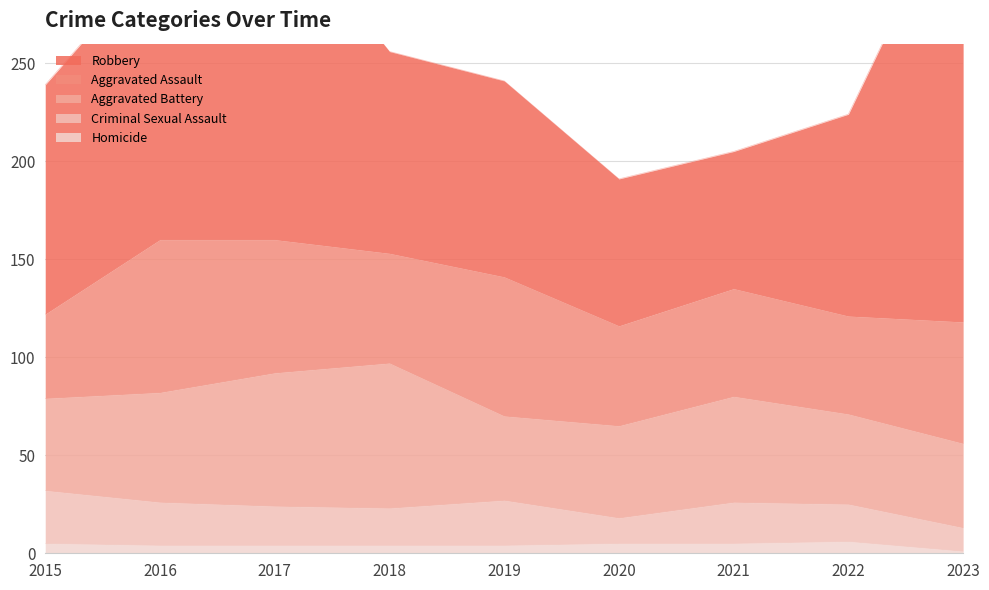

True or false: Aggravated Assault and Robbery cross at least once.

False